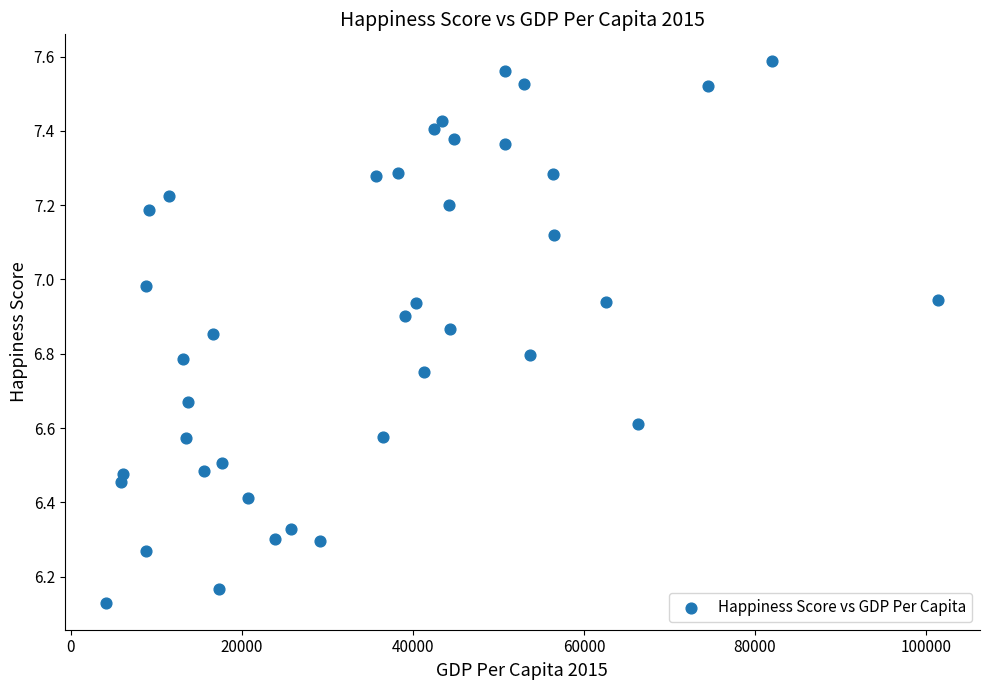

What is the range of Y values (max minus min)?

1.5